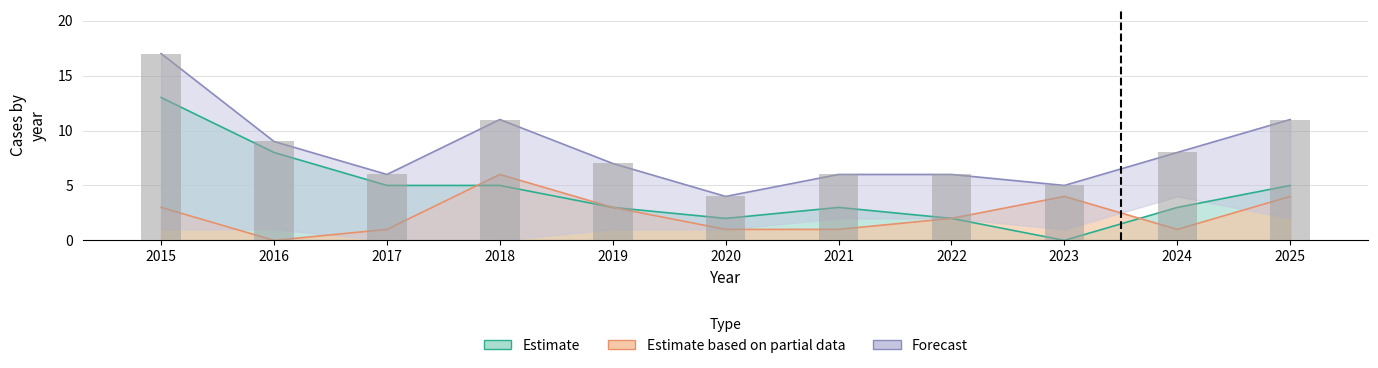

What is the sum of the Aggravated Battery values at 2024 and 2023?

5